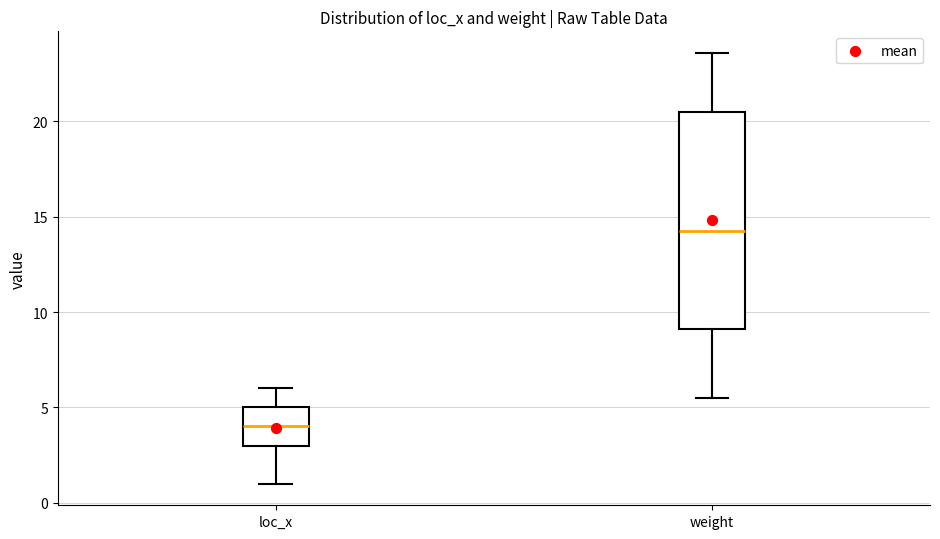

Comparing the boxes themselves (not the whiskers), which one is the tallest?

weight